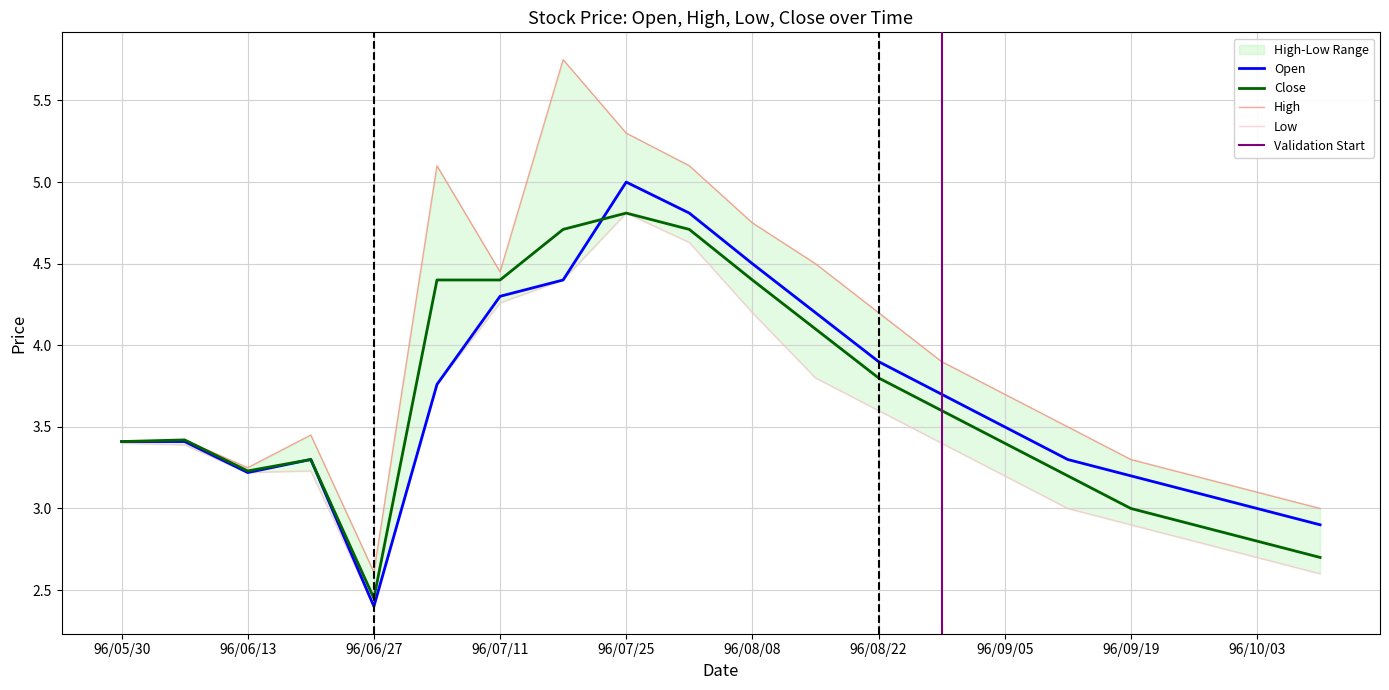

Is it true that Open equals 3.7 at 96/06/27?

False